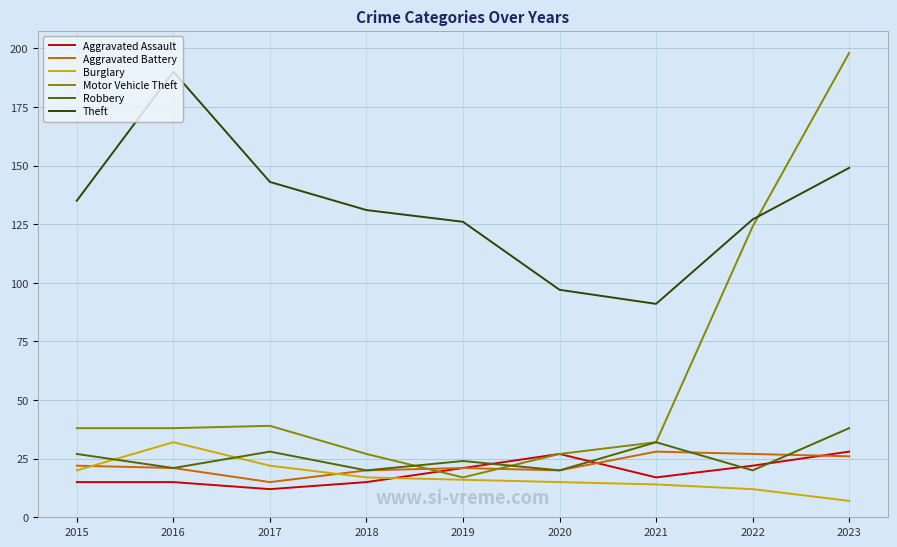

In Aggravated Battery, how many points are lower than both neighbors (excluding endpoints)?

2